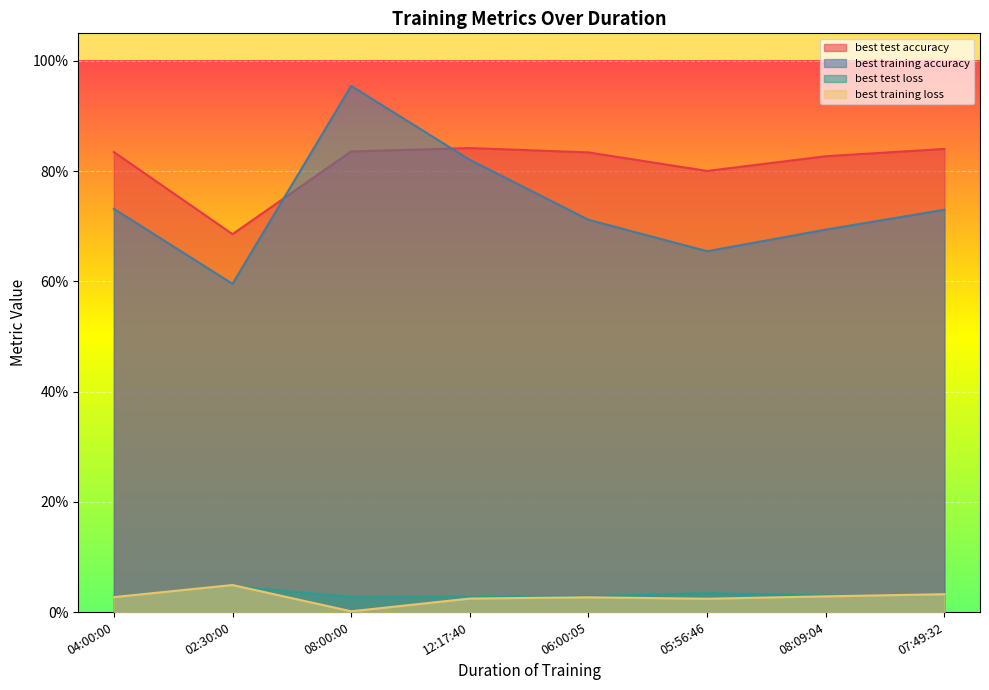

True or false: best training loss and best test loss cross at least once.

True